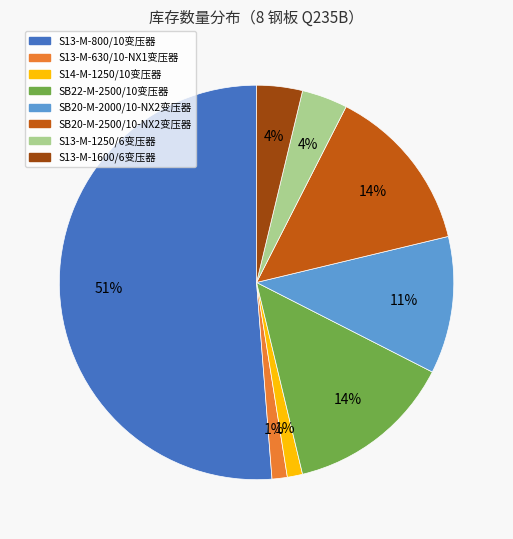

What is the largest slice in the pie chart?

S13-M-800/10变压器